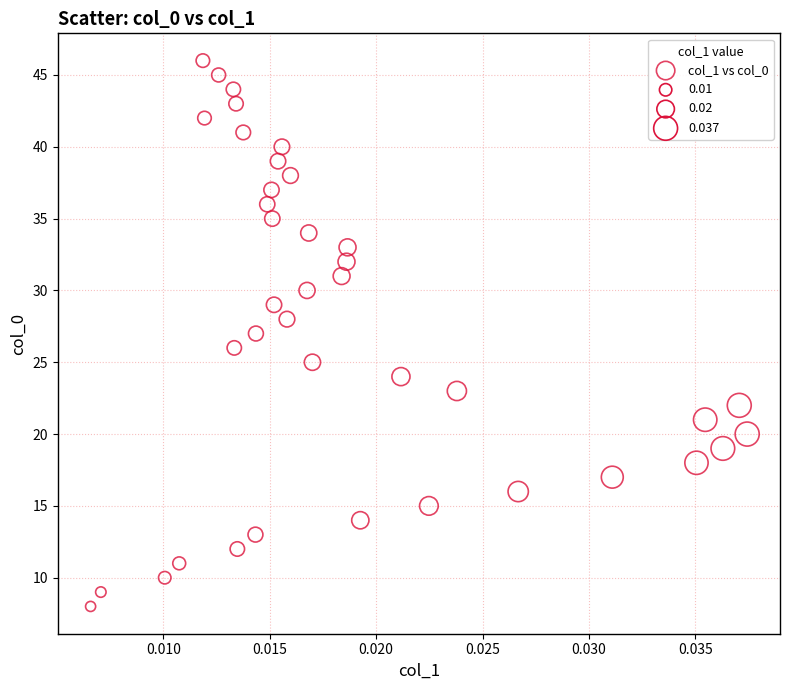

What is the range of Y values (max minus min)?

38